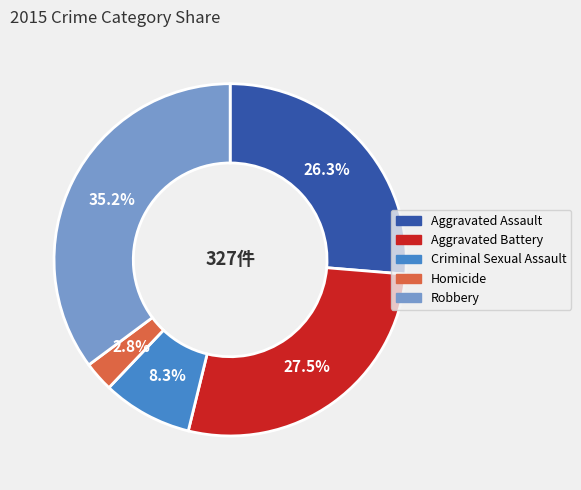

Which category has the smallest portion of the pie?

Homicide